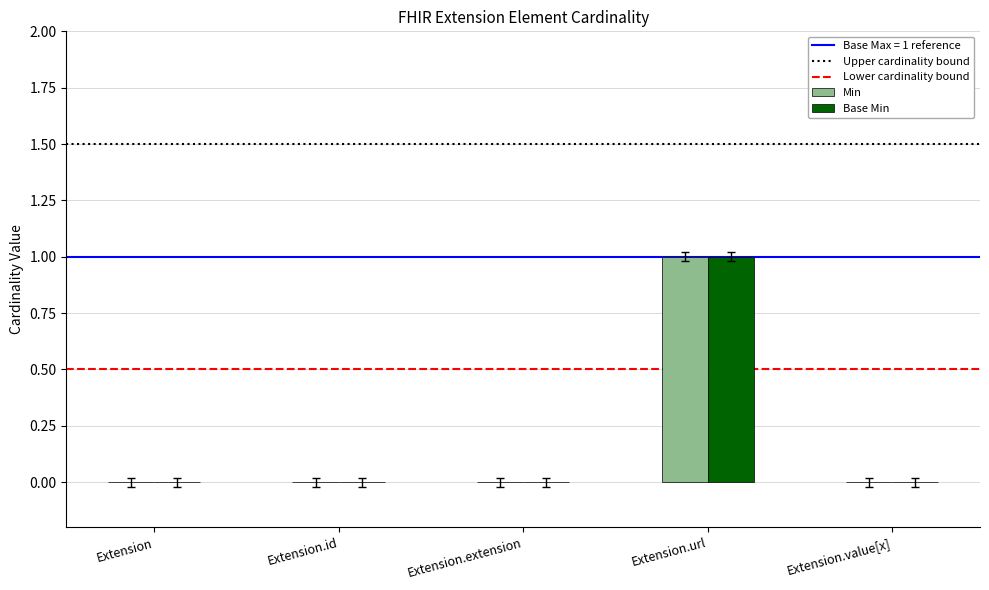

True or false: Base Min has a value of 1 at Extension.extension.

False